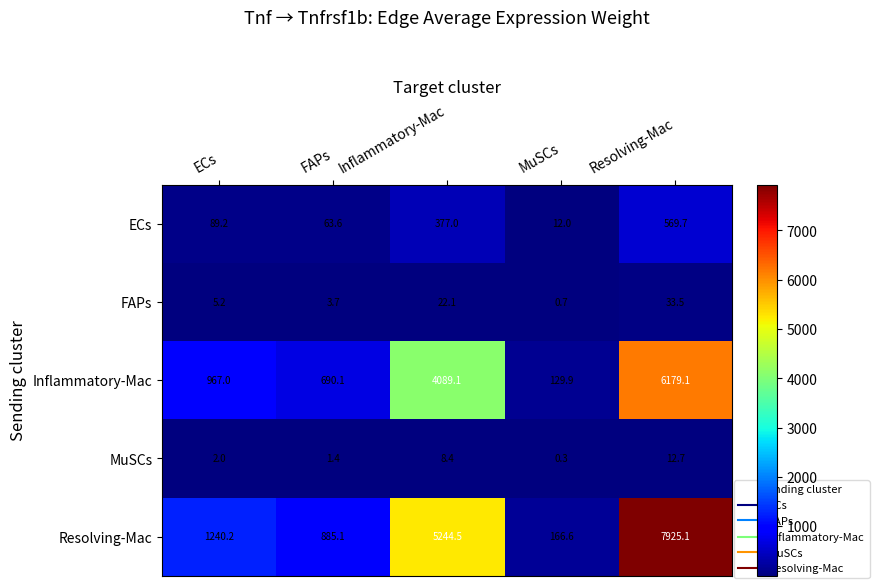

The Resolving-Mac series shows 5244.5 at Inflammatory-Mac. True or false?

True